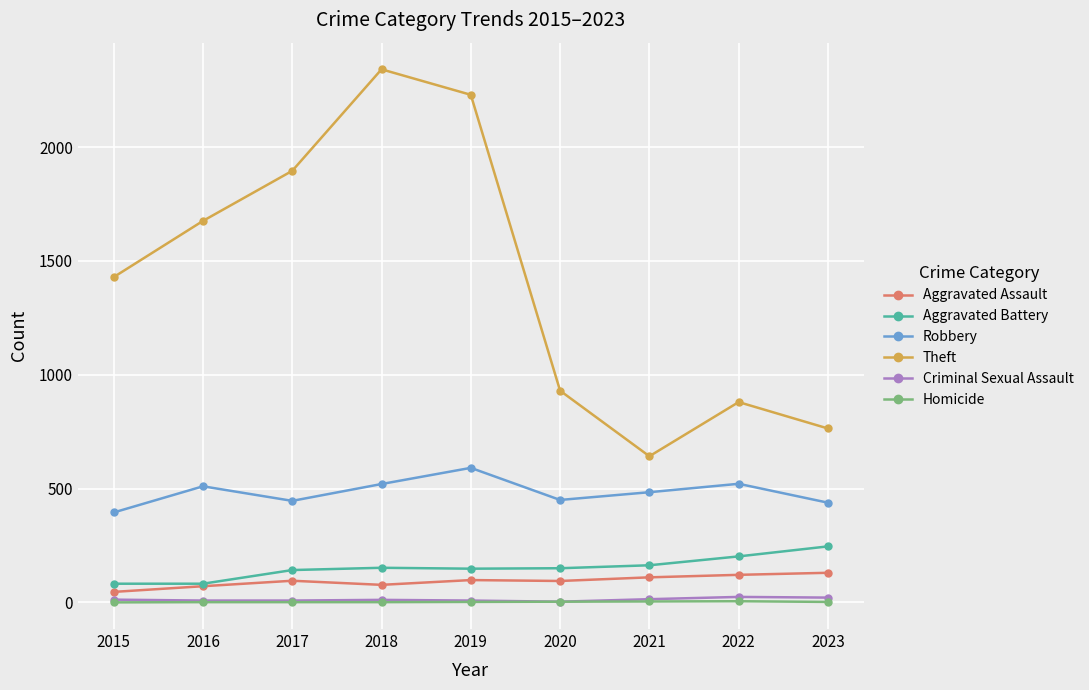

Does the chart display data point markers on the line(s)?

Yes